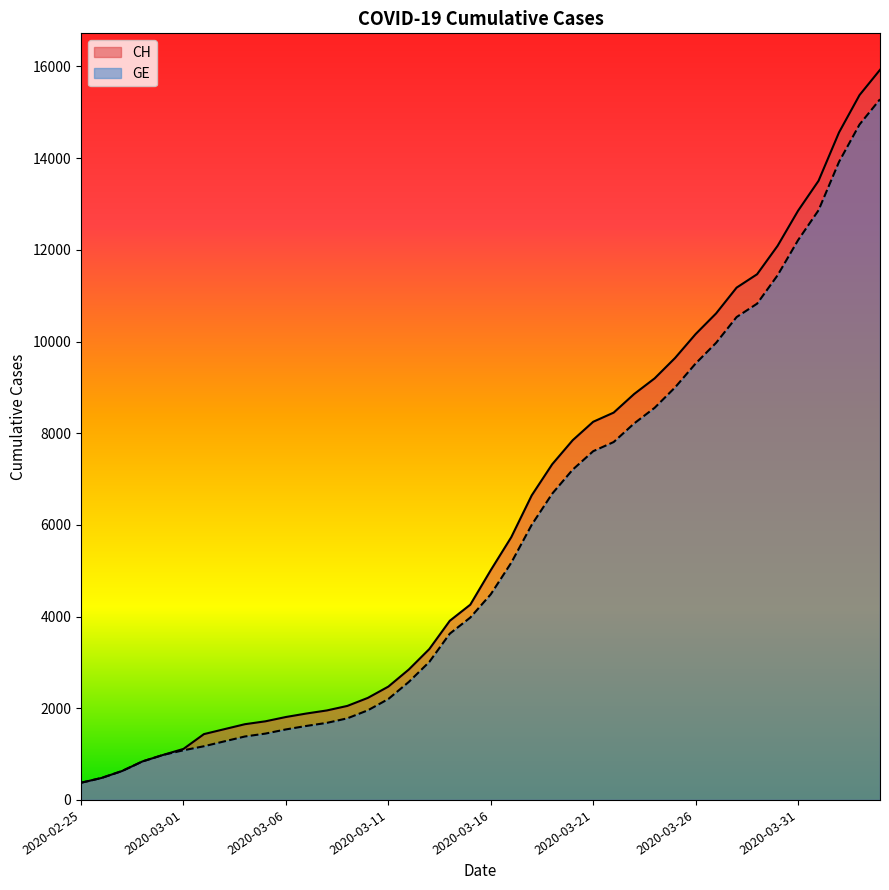

Reading left to right, what are all the values shown in this chart?

CH: 375	479	630	840	981	1113	1436	1544	1652	1715	1809	1885	1952	2051	2226	2472	2845	3291	3908	4259	5012	5731	6644	7323	7847	8249	8449	8855	9196	9642	10162	10613	11175	11467	12086	12852	13505	14561	15375	15926
GE: 375	479	630	840	981	1083	1171	1278	1384	1447	1538	1614	1681	1780	1955	2201	2574	3010	3627	3978	4485	5174	6002	6681	7205	7607	7807	8213	8554	9000	9520	9971	10533	10825	11444	12210	12863	13919	14733	15284